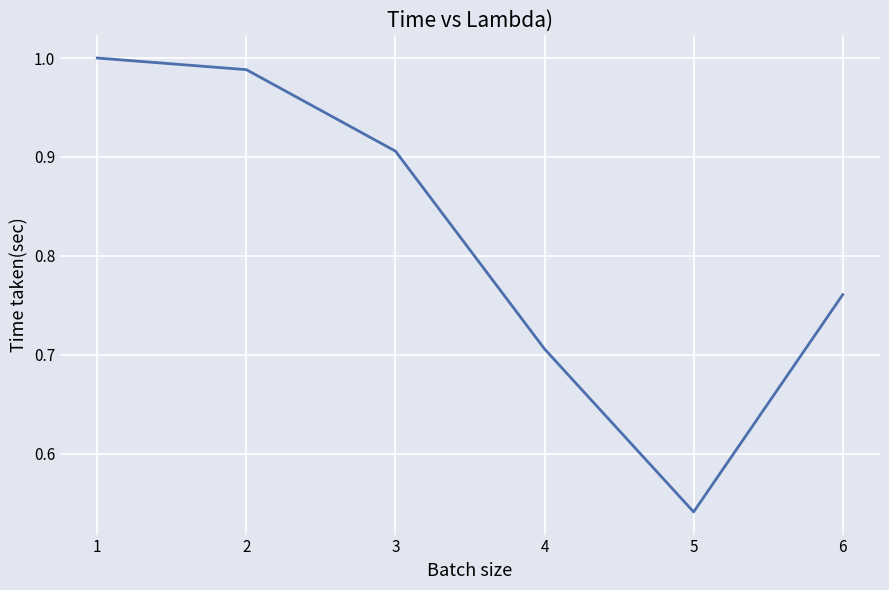

The chart shows a value of 0.3 at 2. True or false?

False